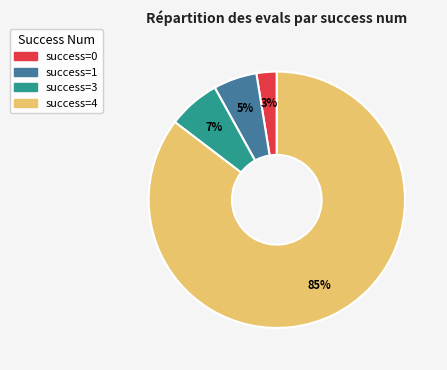

Is there any slice that represents more than half of the pie?

Yes